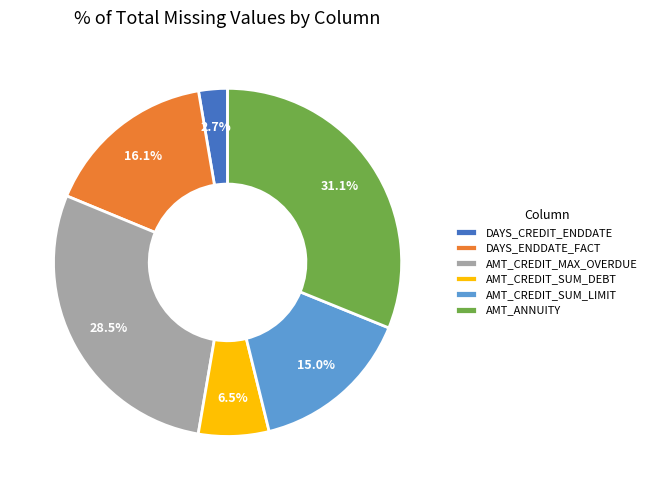

To the nearest percent, what percentage of the pie is DAYS_CREDIT_ENDDATE?

3%